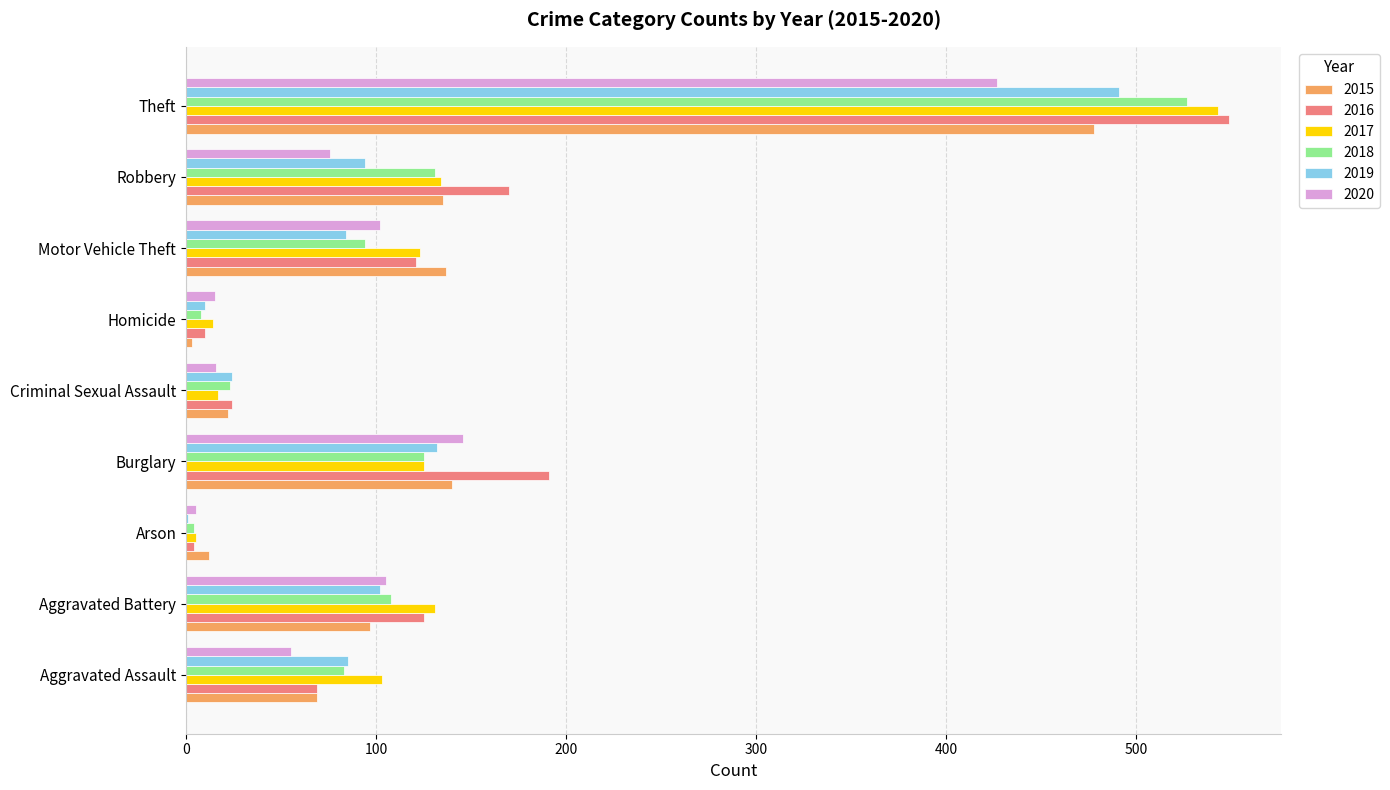

What is the sum of all 2020 values?

947